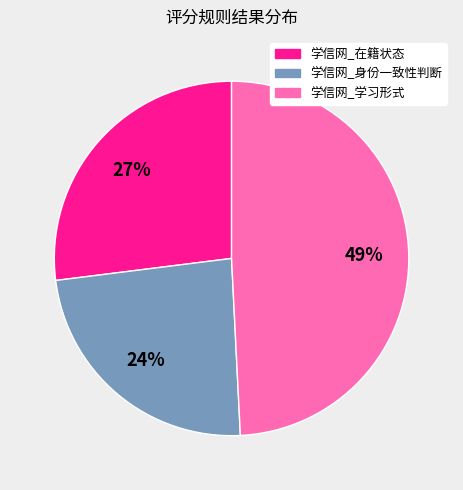

To the nearest percent, what is the difference between the largest and smallest slice percentages?

25%